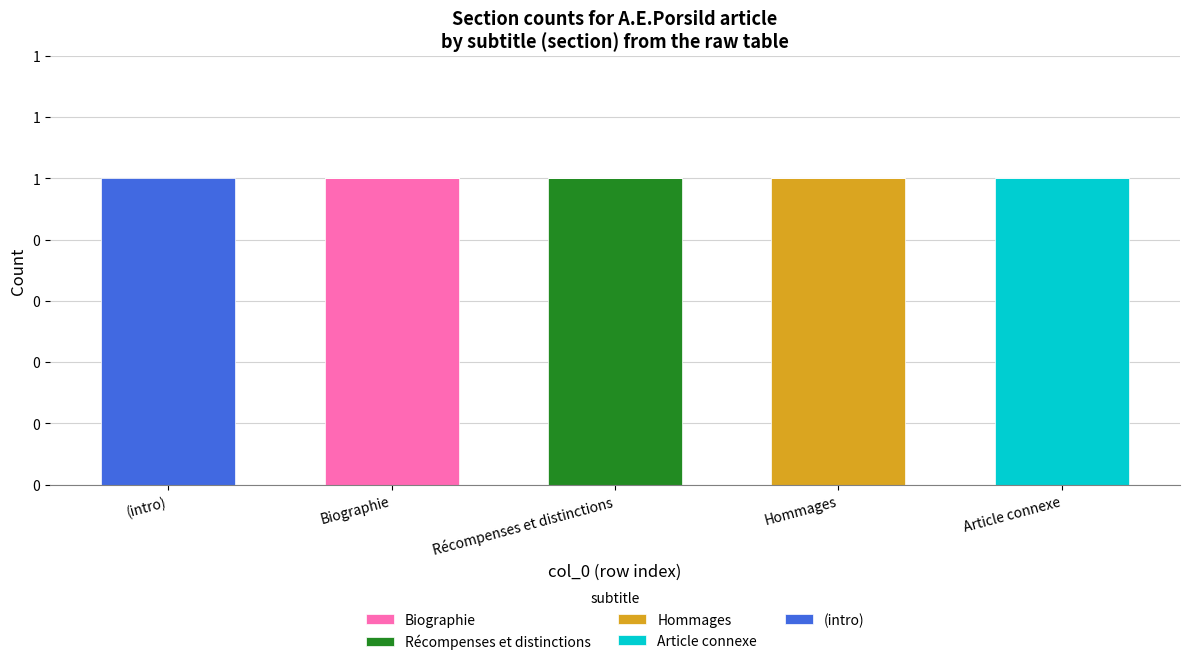

What are all the series names shown in the legend?

Biographie, Récompenses et distinctions, Hommages, Article connexe, (intro)